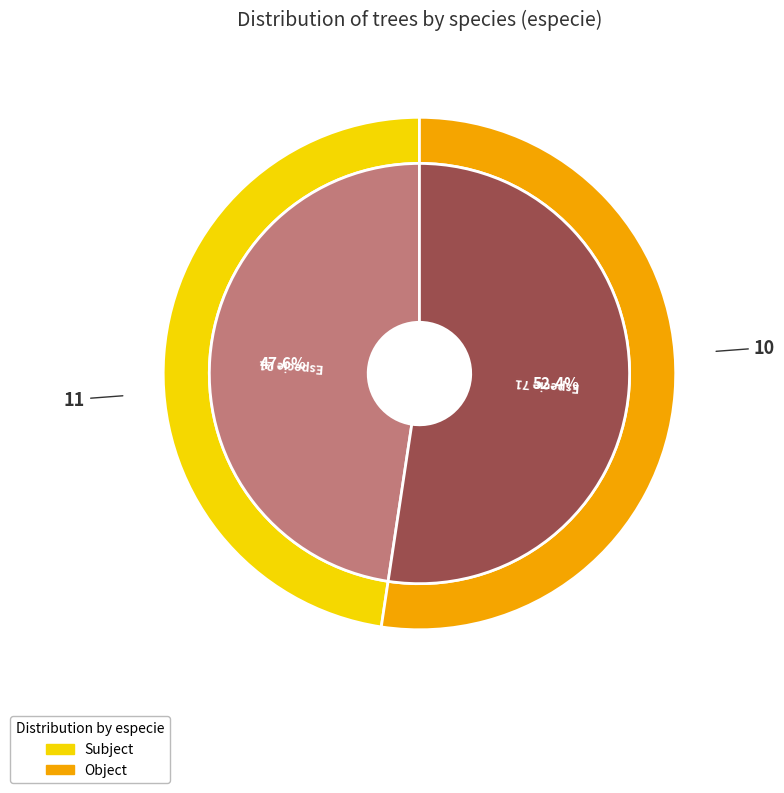

Do 21 and 71 together represent more than half of the pie?

Yes